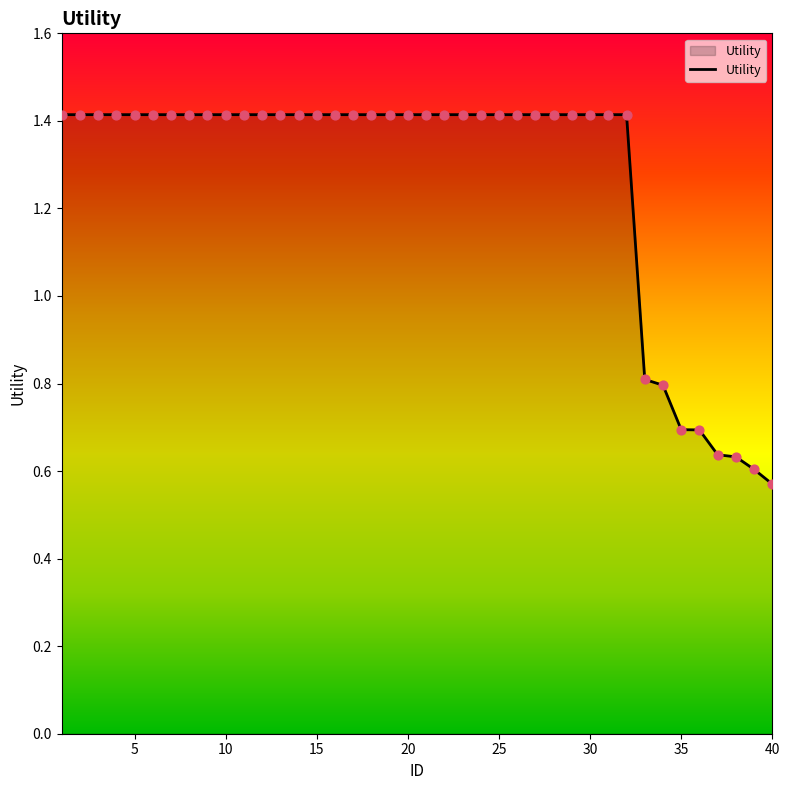

What is the maximum value shown in the chart?

1.4